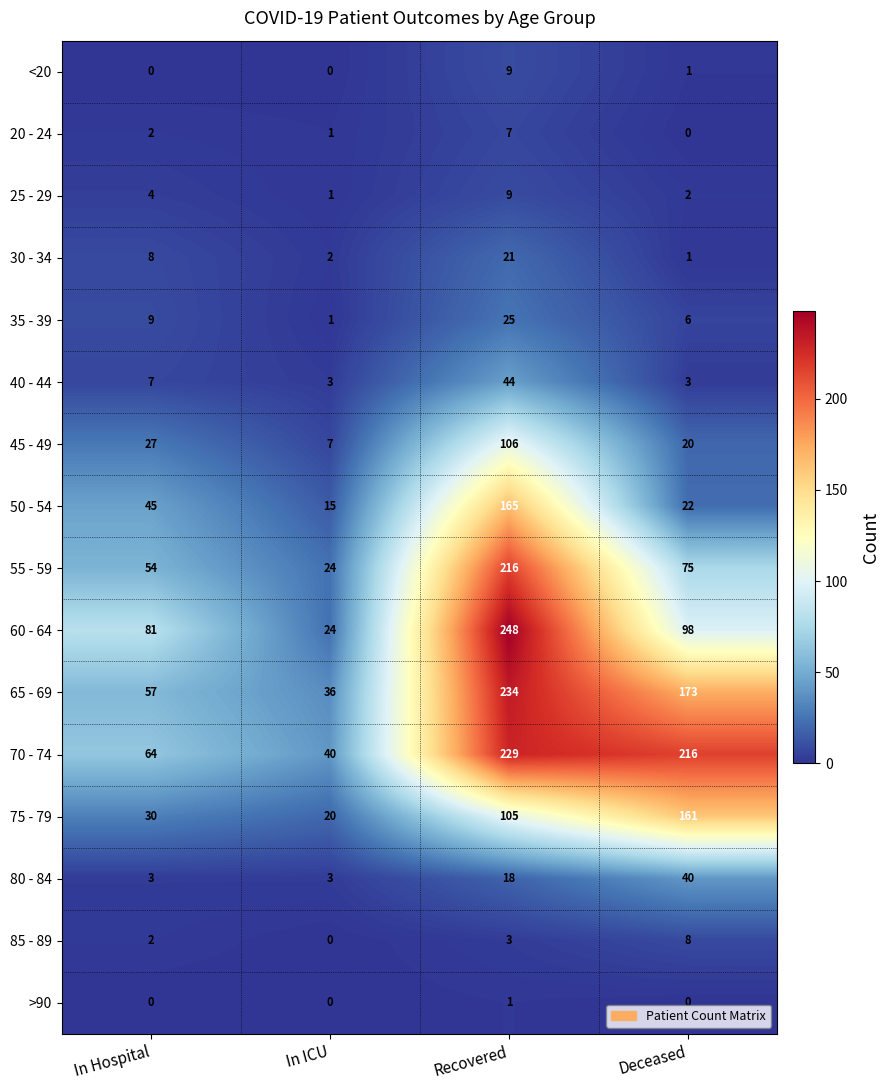

At which category is the sum across all series the highest?

Recovered